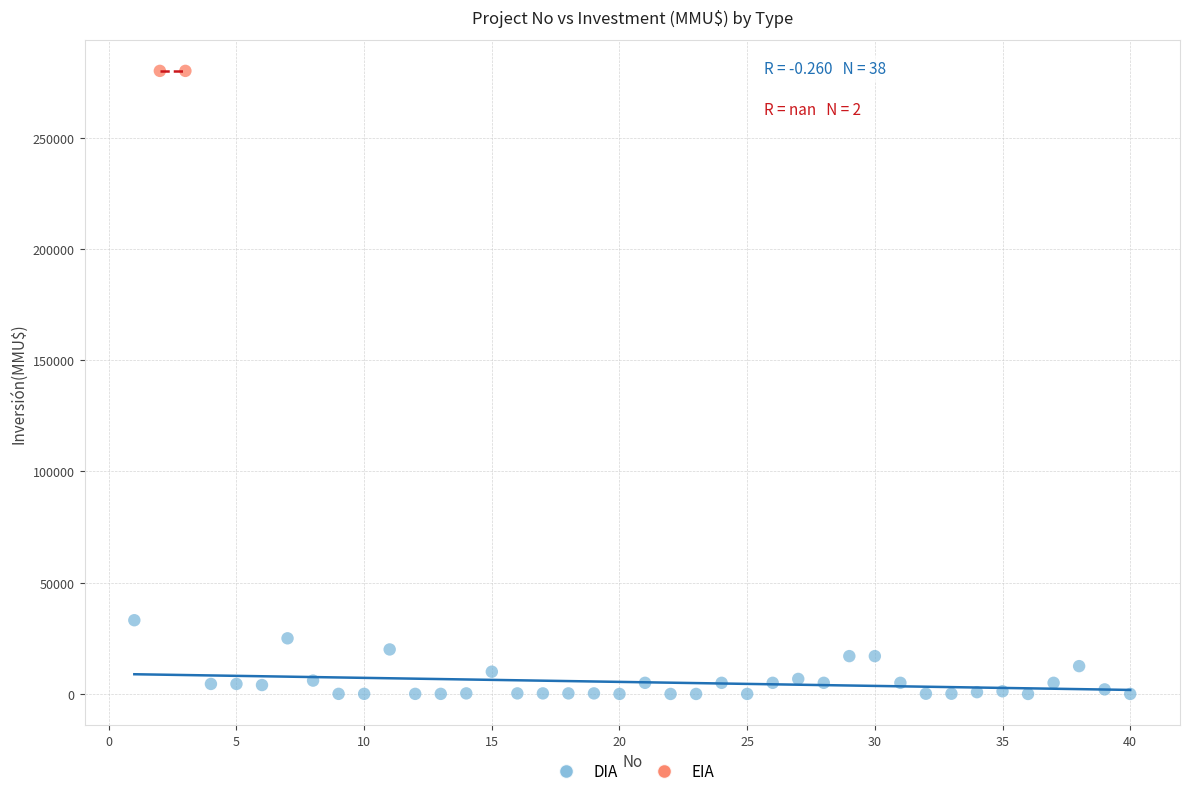

What are all the series names shown in the legend?

DIA, EIA